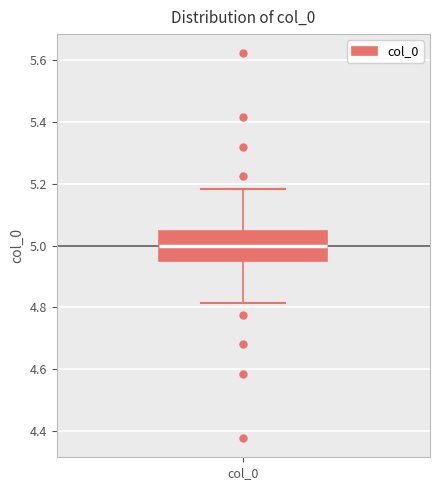

Read this box plot against the y-axis: the position of the median line, the range covered by the box, and the ends of both whiskers. The values are not printed on the chart, so give them approximately, as read against the axis.

median 5.00, box 4.96 to 5.04, whiskers 4.82 to 5.18